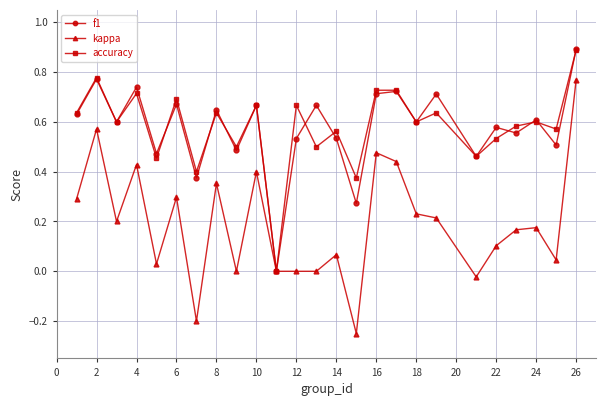

Which series has the widest spread of values?

kappa